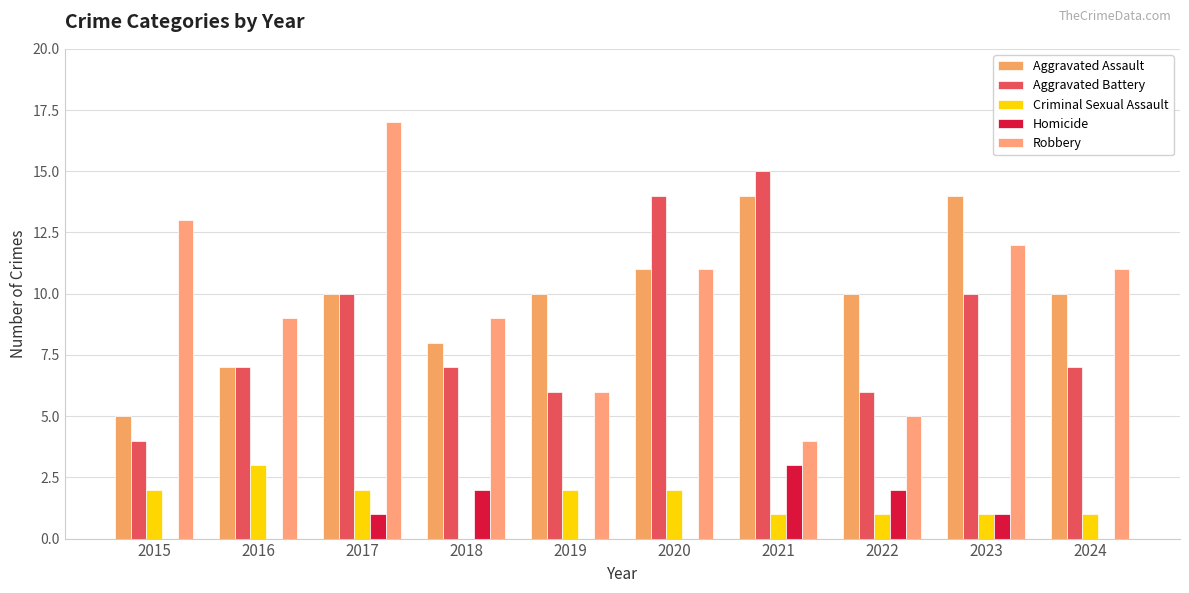

What is the spread (max minus min) of values at 2023?

13